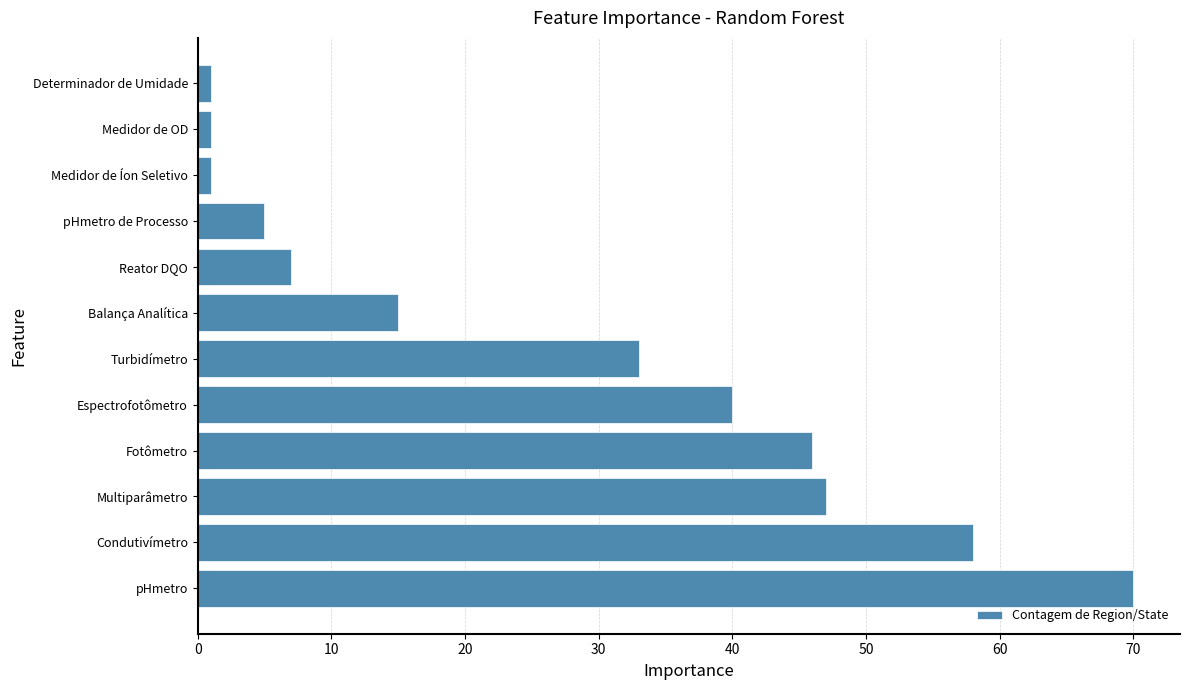

What is the difference between the values at Fotômetro and Condutivímetro?

12